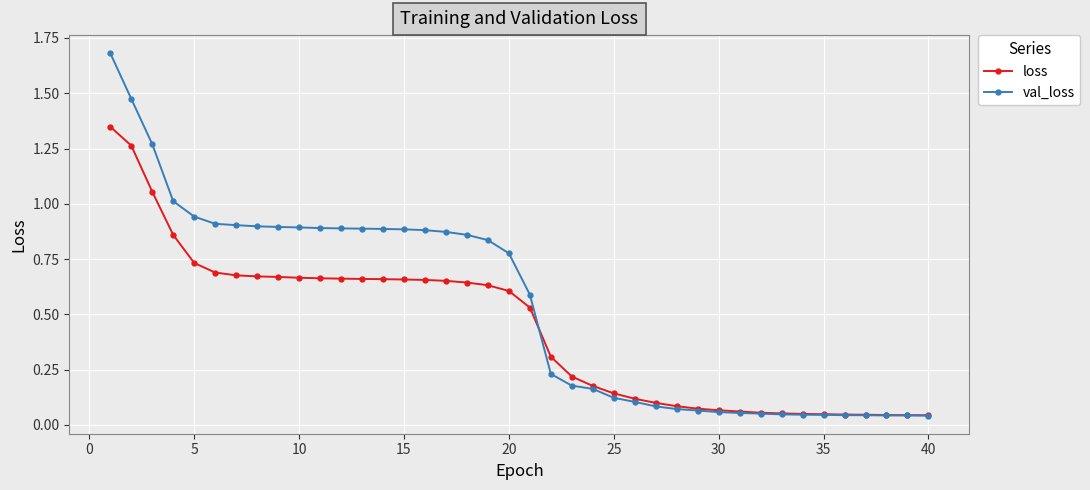

List the series in order of their peak value, highest first.

val_loss, loss